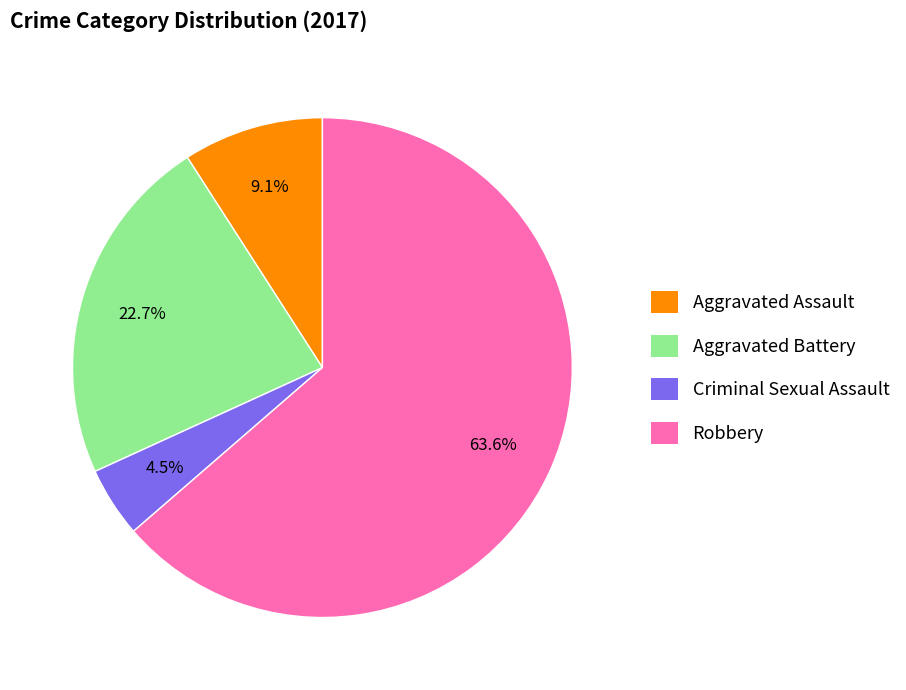

Is Robbery the majority of the pie?

Yes